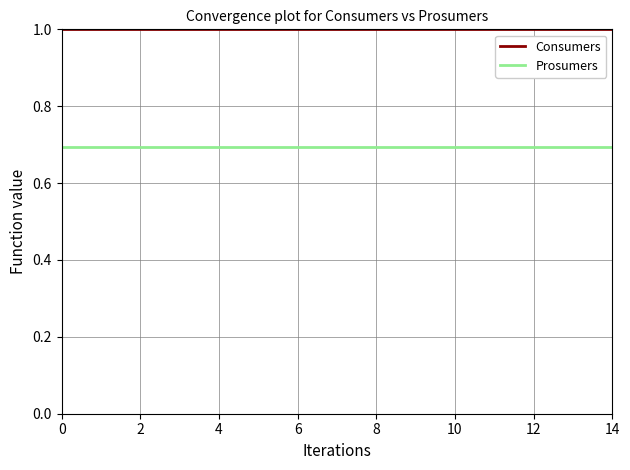

Reading left to right, extract all data points from this chart.

Consumers: 1.0	1.0	1.0	1.0	1.0	1.0	1.0	1.0	1.0	1.0	1.0	1.0	1.0	1.0	1.0
Prosumers: 0.7	0.7	0.7	0.7	0.7	0.7	0.7	0.7	0.7	0.7	0.7	0.7	0.7	0.7	0.7